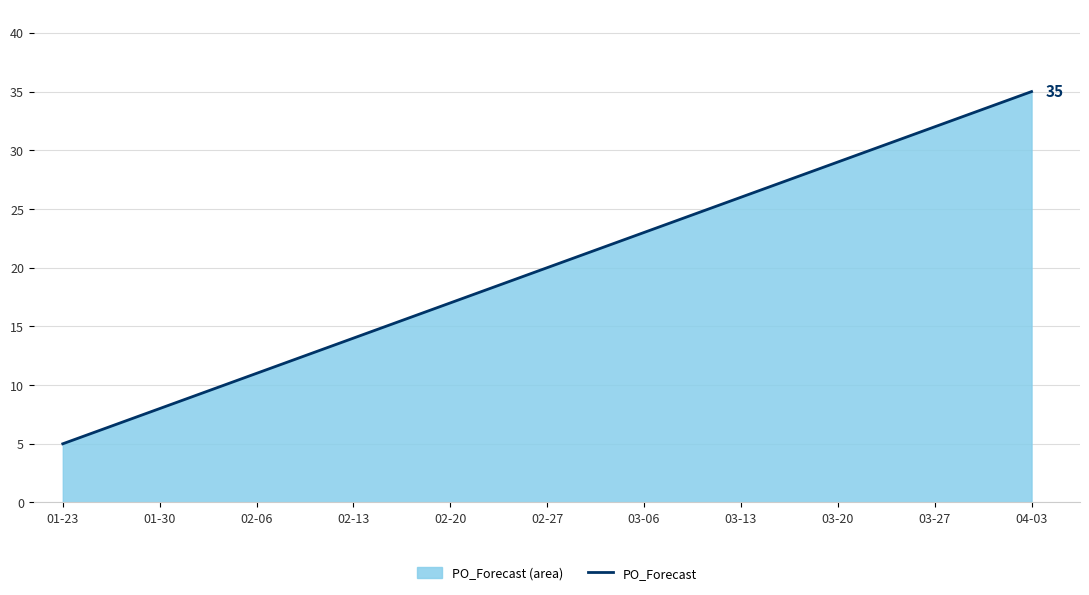

The chart shows a value of 11 at 02-06. True or false?

True